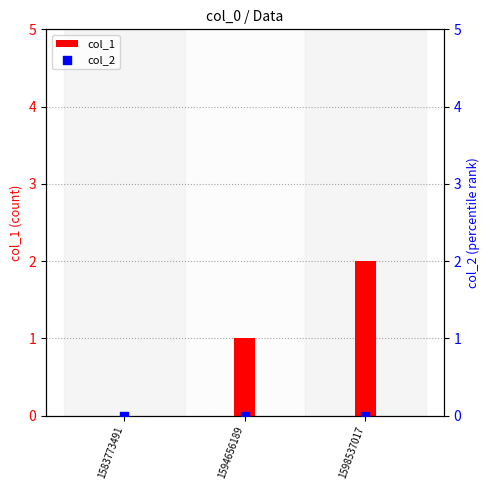

Which series contains the highest Y value?

col_1